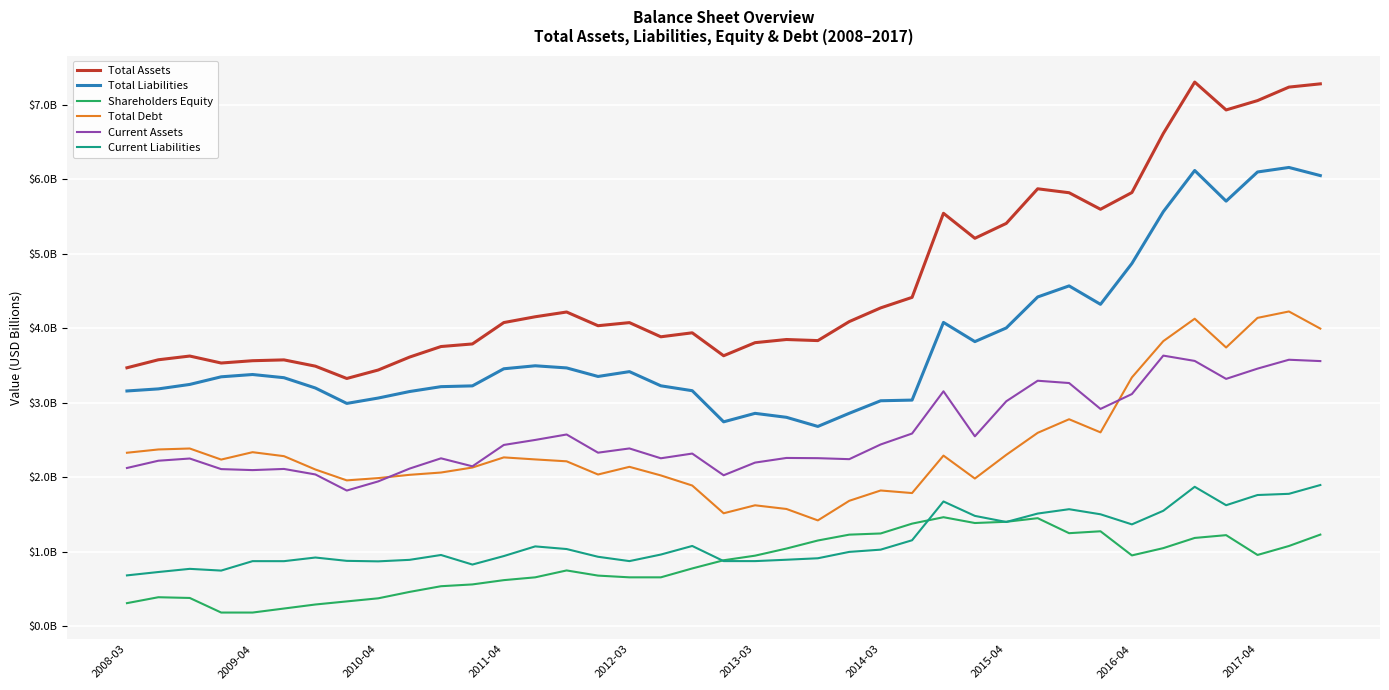

Does the chart display data point markers on the line(s)?

No